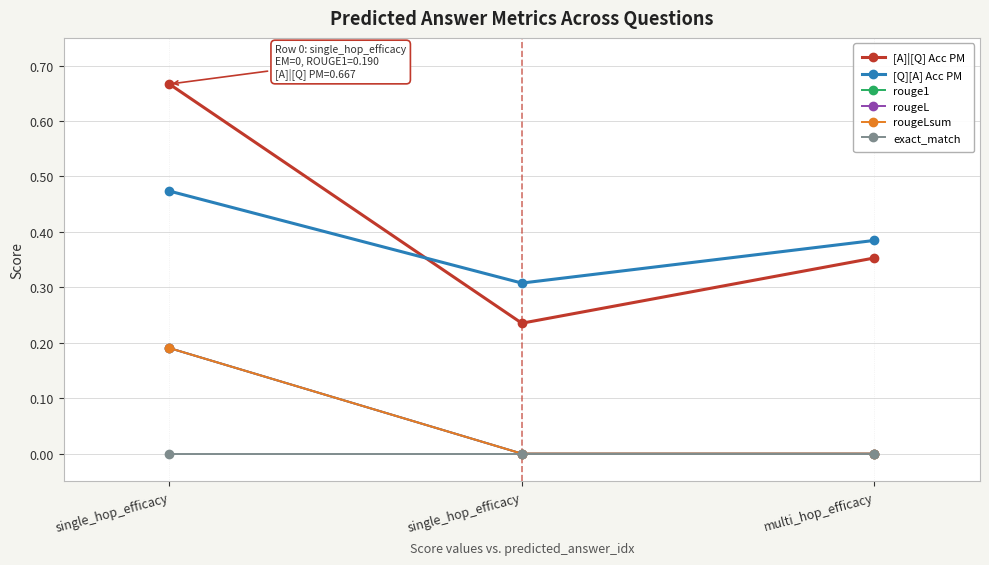

Is this an area chart (filled region under the line)?

No